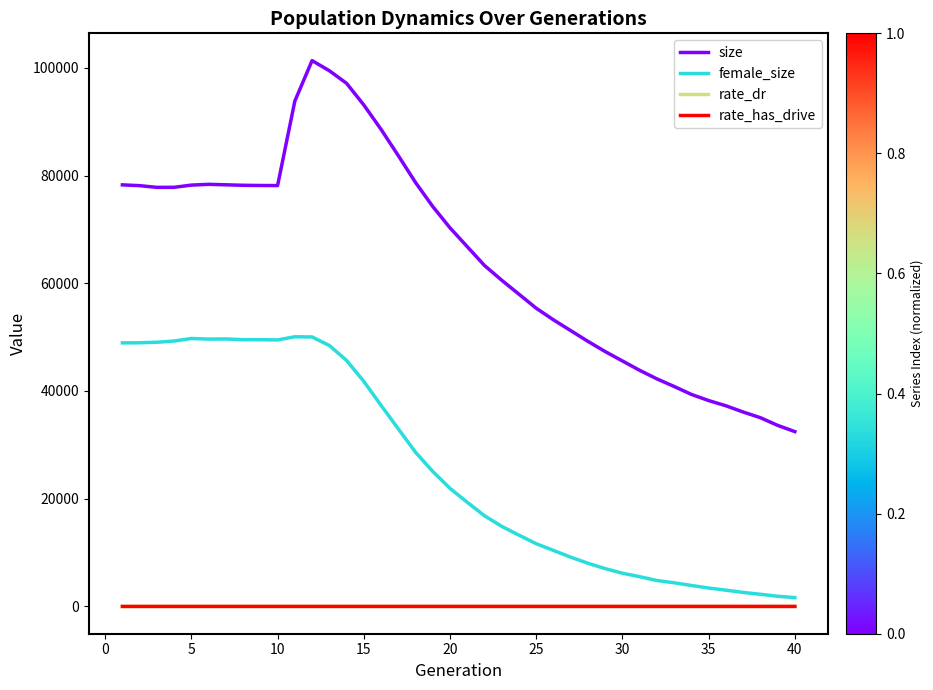

Is this an area chart (filled region under the line)?

No